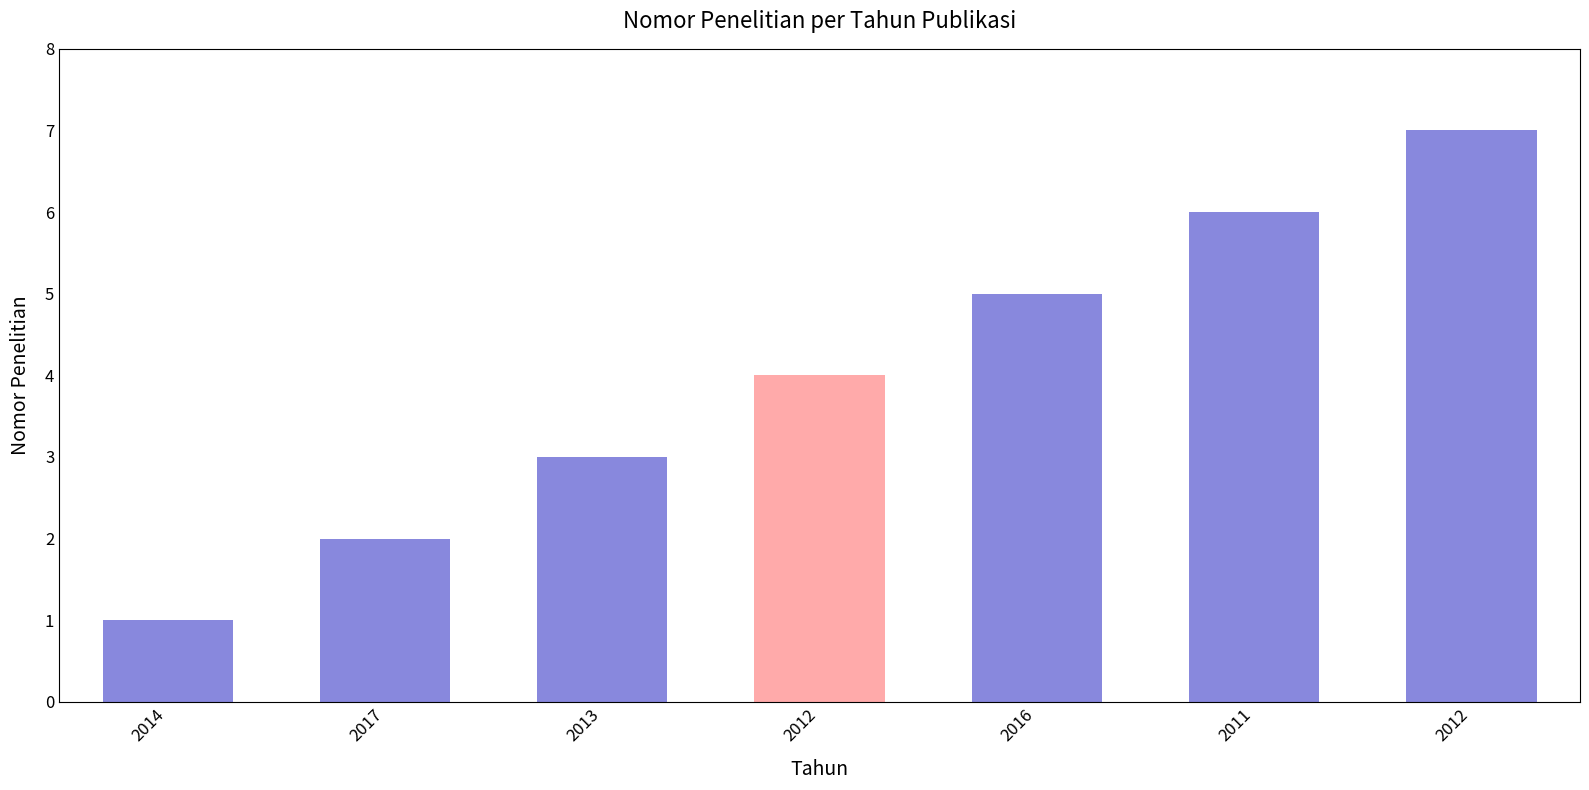

Does the chart contain any negative values?

No